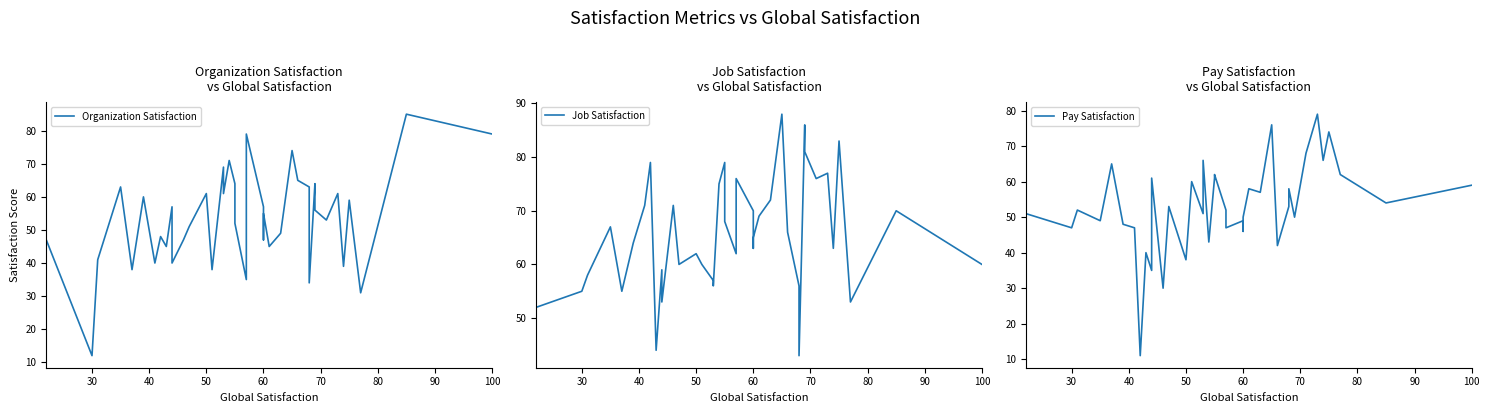

Is it true that Pay Satisfaction equals 66 at 20?

False